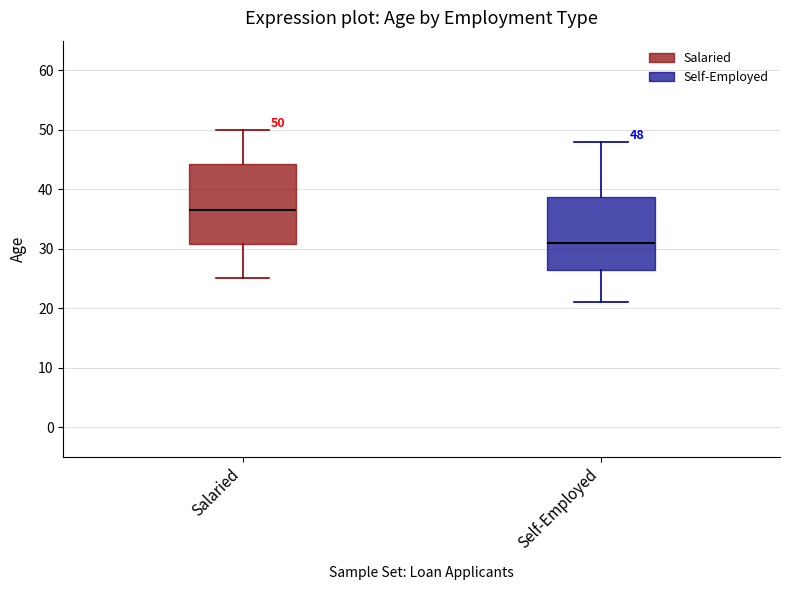

Which box is the tallest, from its lower edge to its upper edge?

Salaried